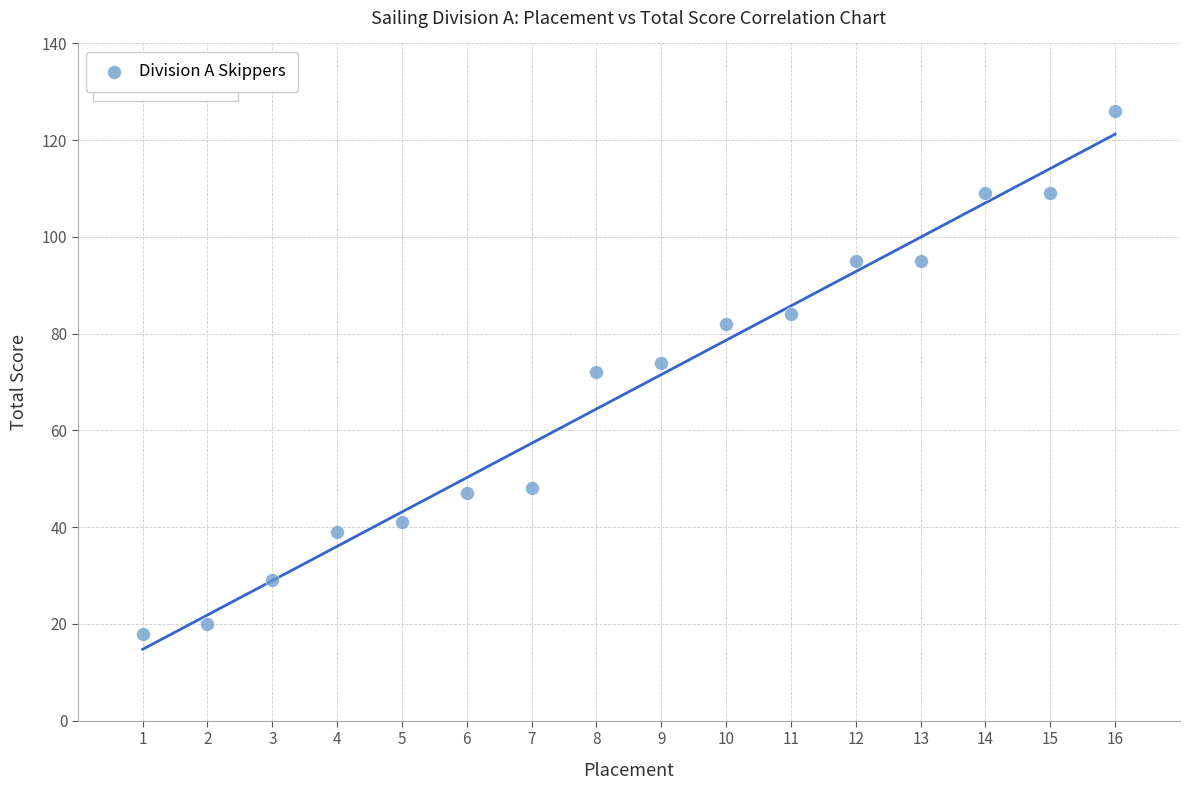

What is the range of X values (max minus min)?

15